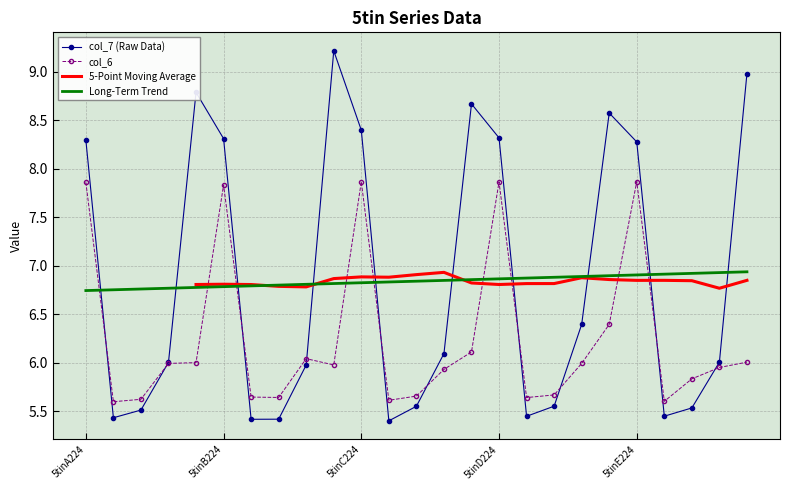

Is it true that col_6 equals 12.3 at 5tinD224?

False